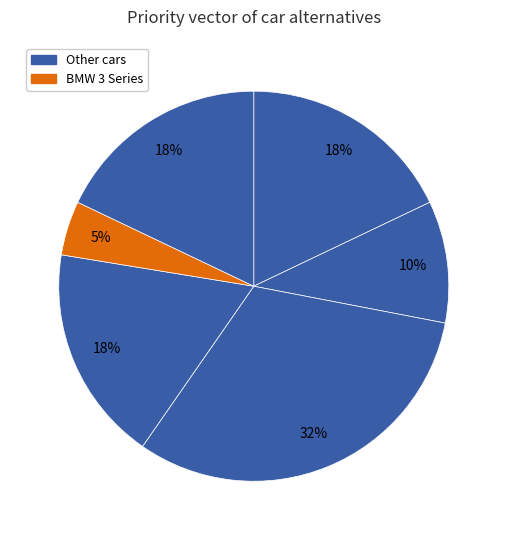

Count the number of slices in the pie.

6